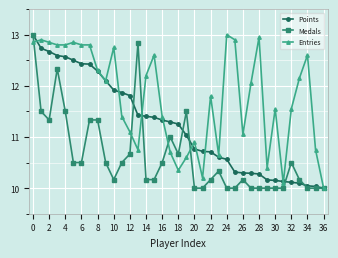

Which series has the largest total across all categories?

Entries